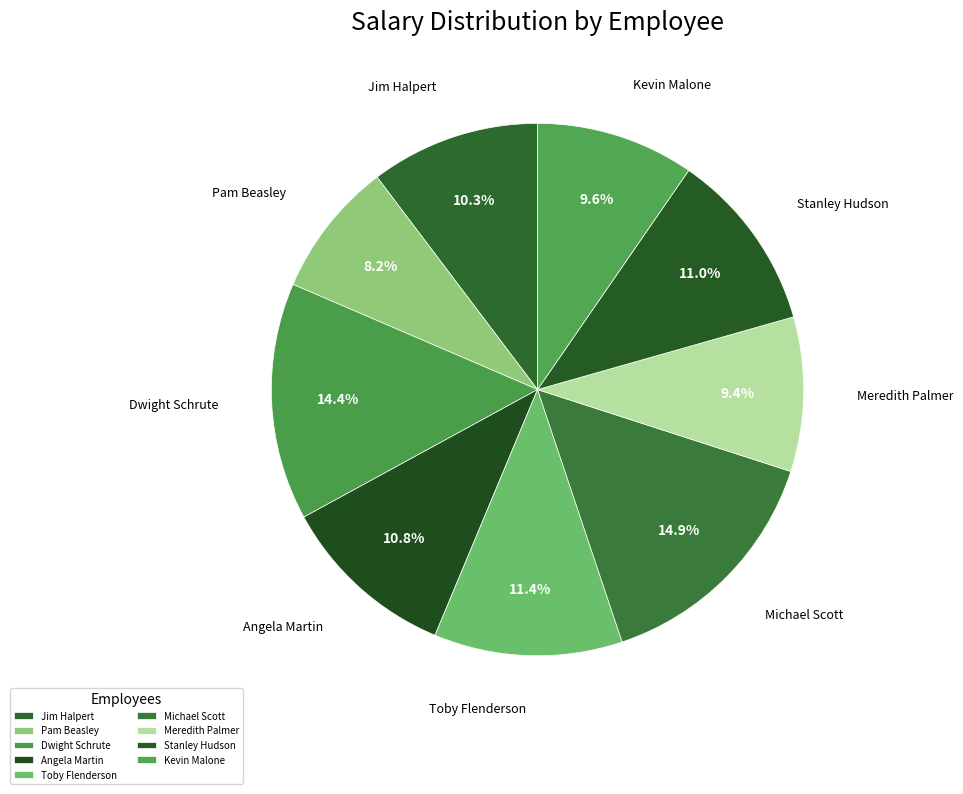

Approximately how many times larger is the value at Jim Halpert compared to Kevin Malone?

1.1